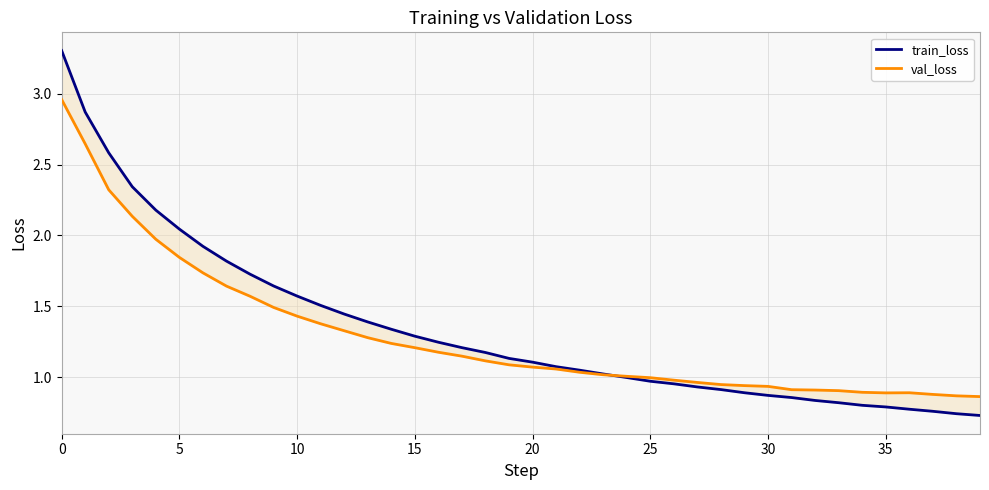

Which series ends up on top after the final intersection of train_loss and val_loss?

val_loss